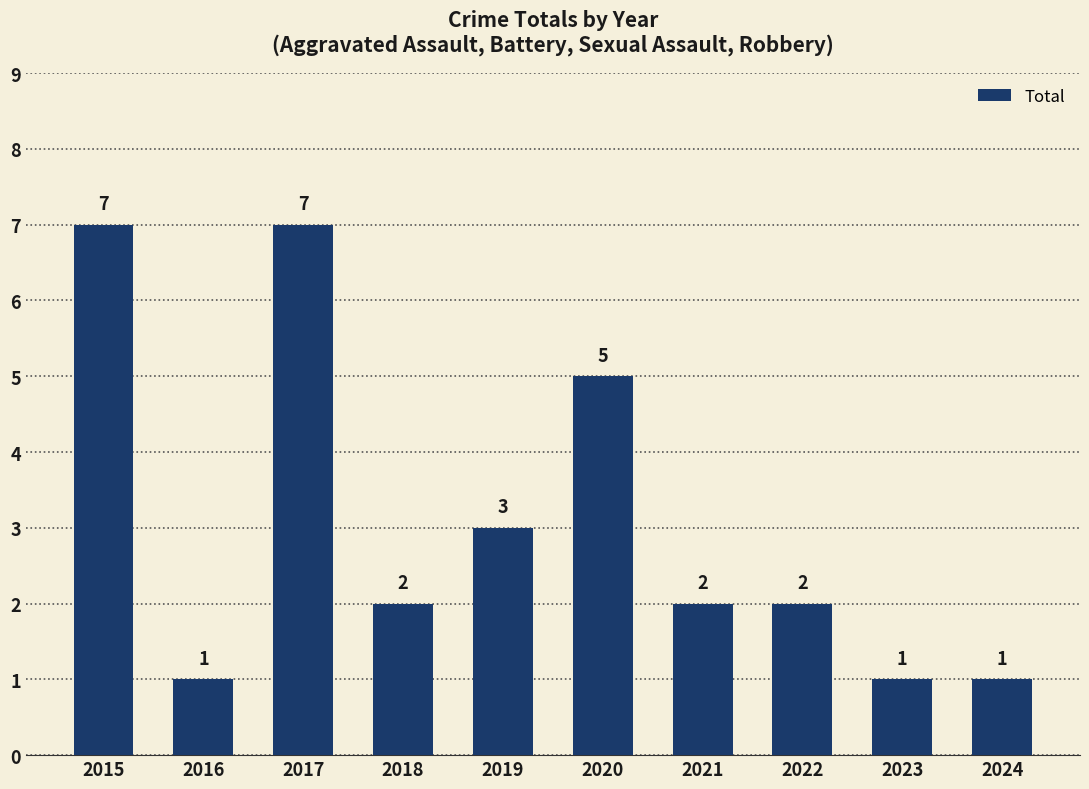

Between 2015 and 2021, which is larger?

2015